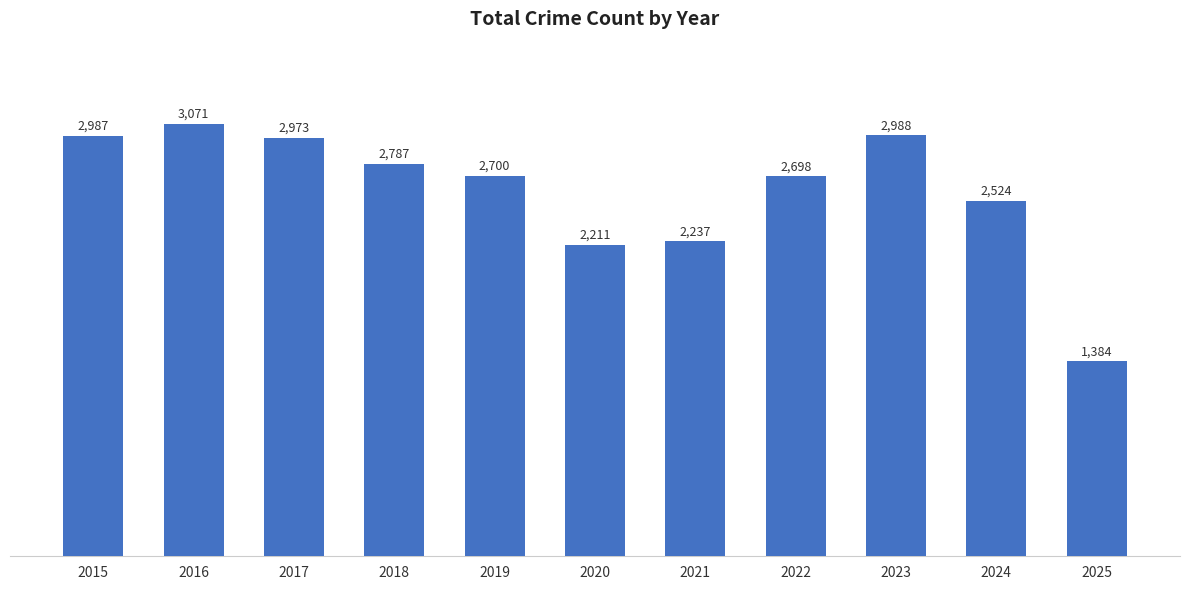

List the labels in order of value, largest first.

2016, 2023, 2015, 2017, 2018, 2019, 2022, 2024, 2021, 2020, 2025